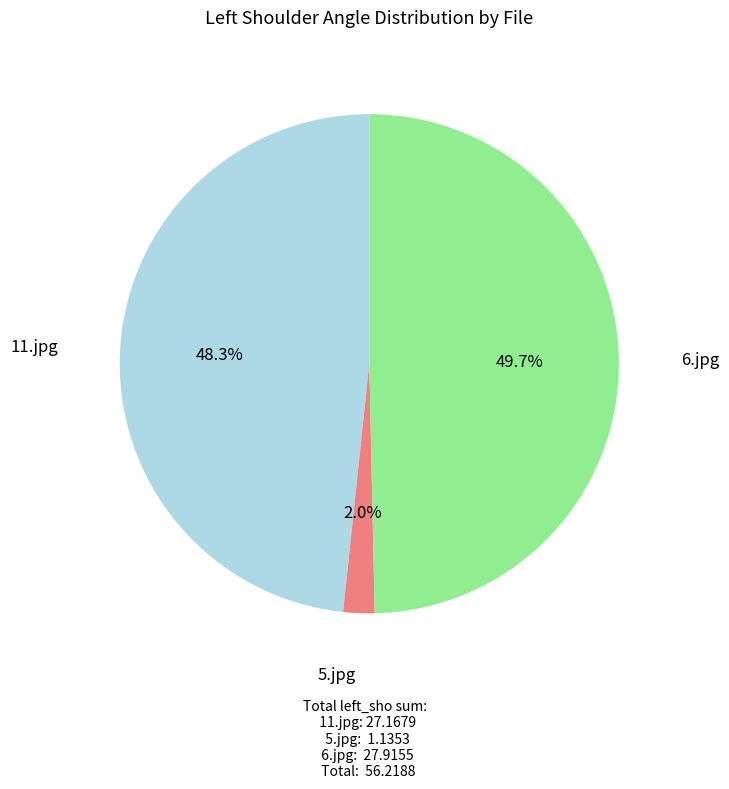

Rank the categories by value from lowest to highest.

5.jpg, 11.jpg, 6.jpg